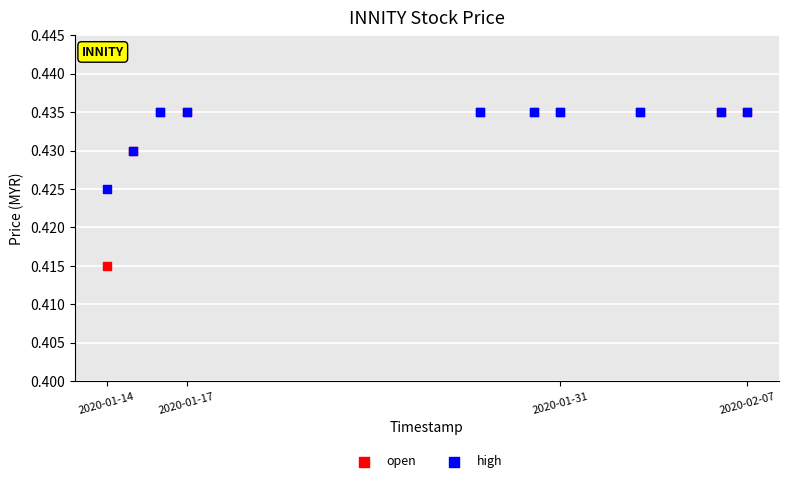

What are all the series names shown in the legend?

open, high